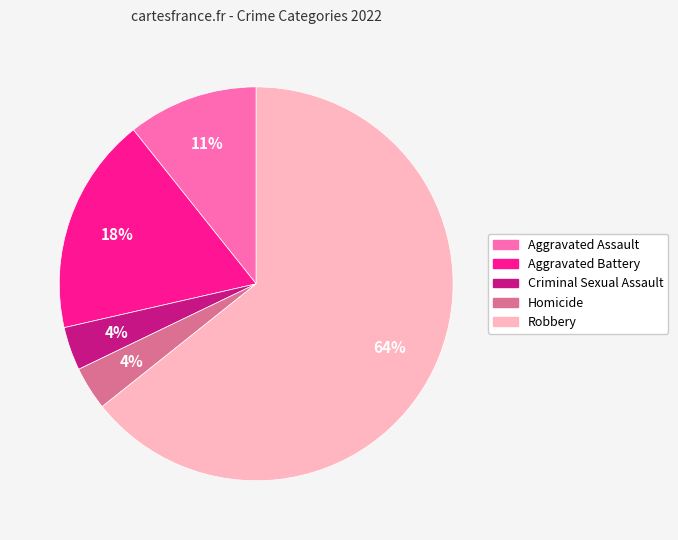

Do Homicide and Criminal Sexual Assault together represent more than half of the pie?

No